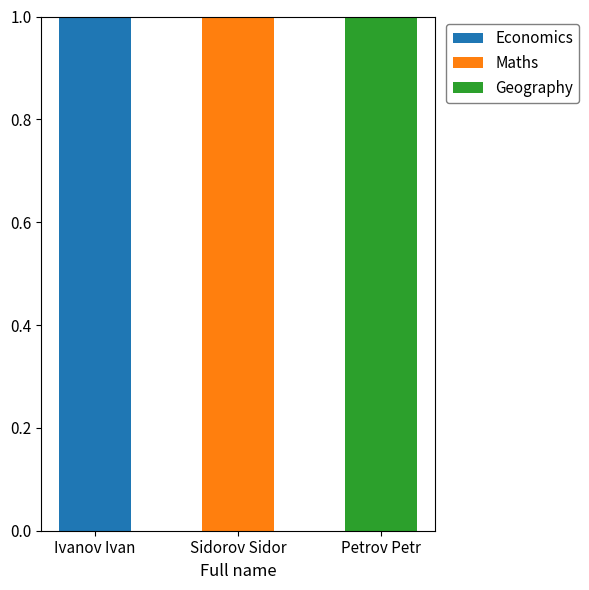

How many Economics values are between 0 and 1?

3